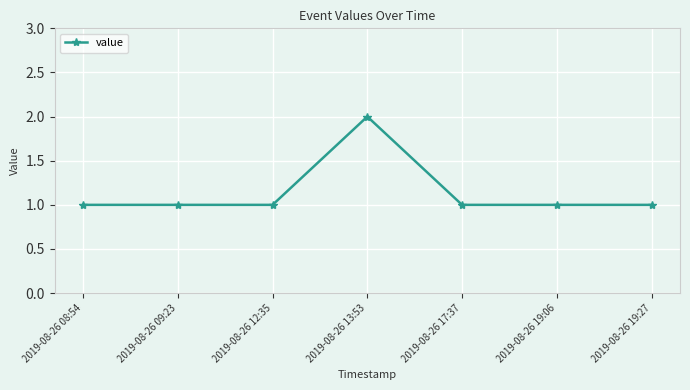

What is the maximum value shown in the chart?

2